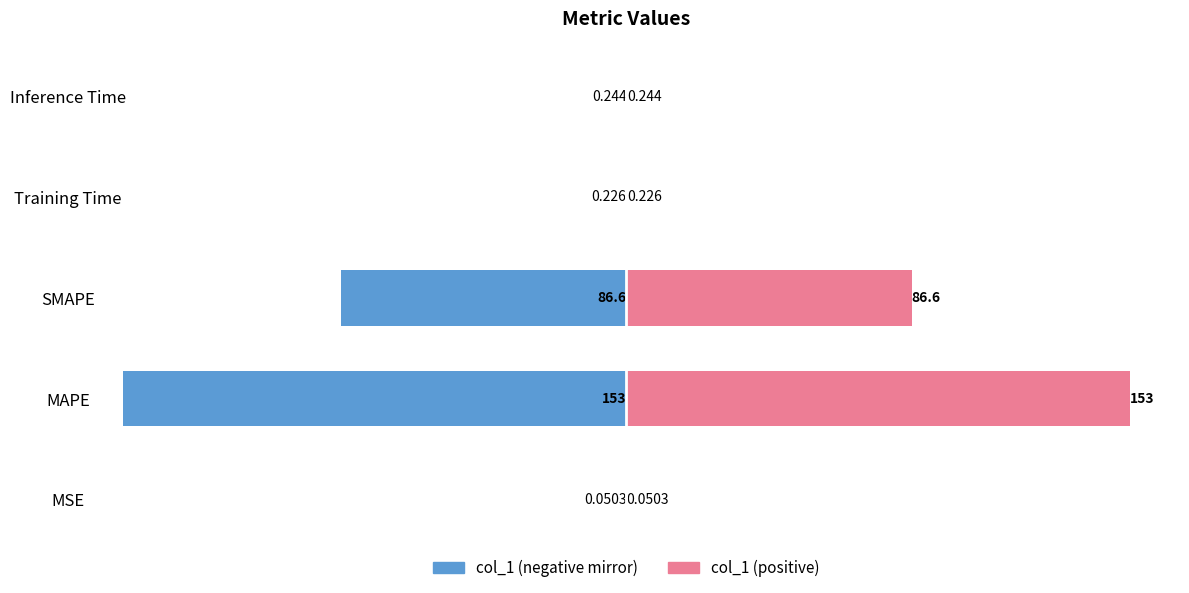

Which series has the largest range (max minus min)?

col_1 (left)